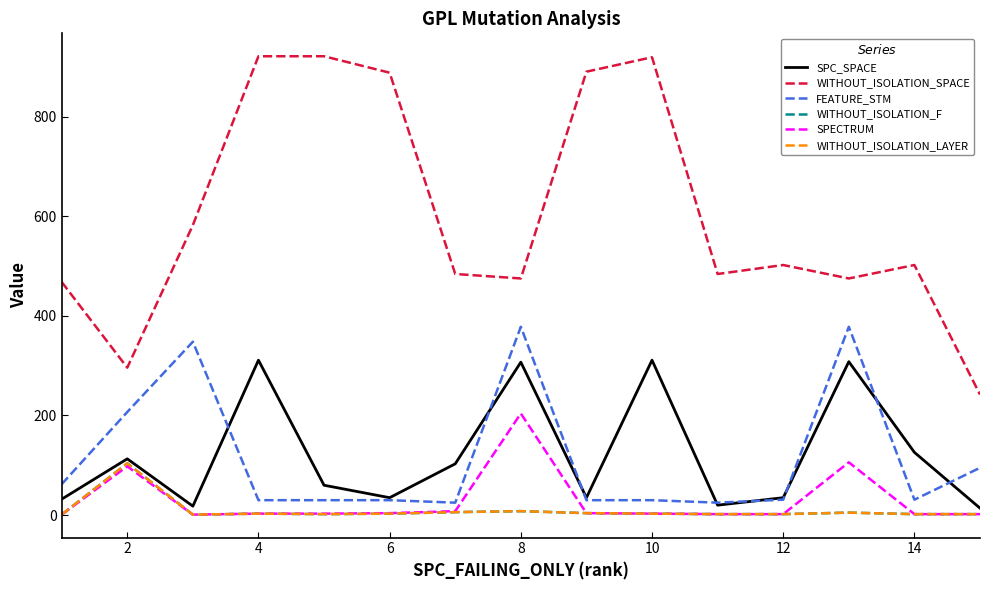

Does the chart have visible grid lines?

No